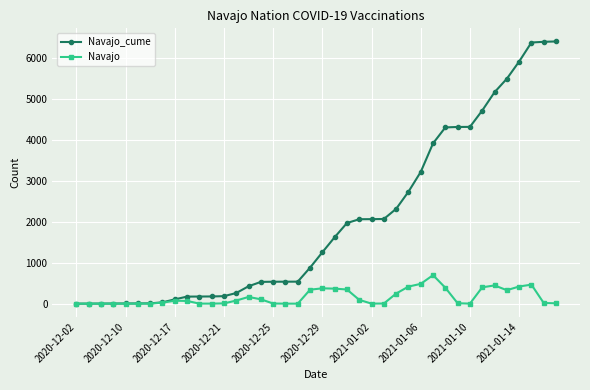

What is the maximum value for Navajo?

698